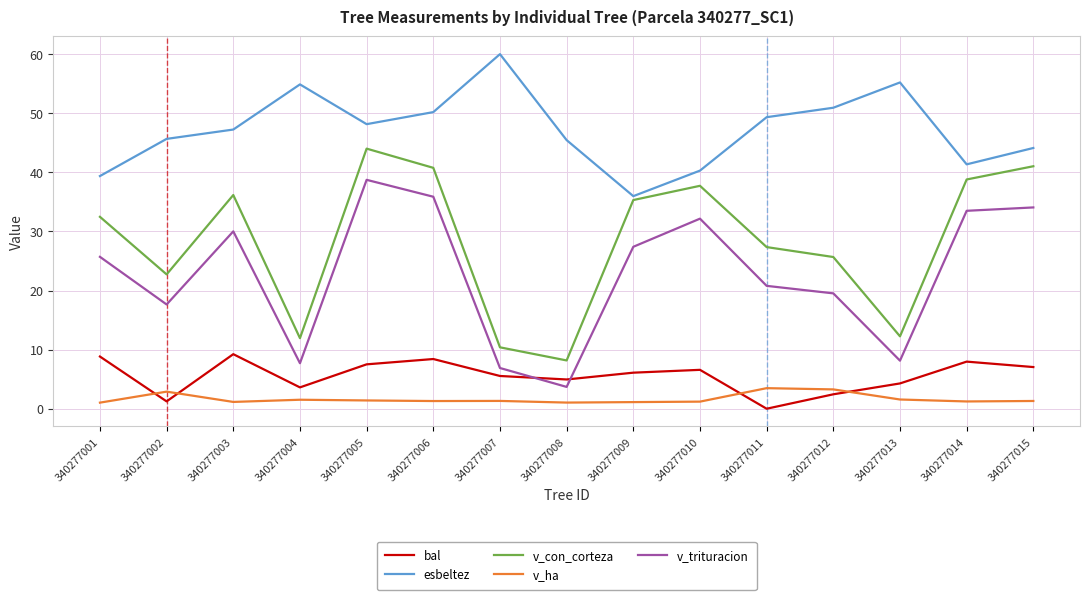

True or false: bal and v_con_corteza cross at least once.

False